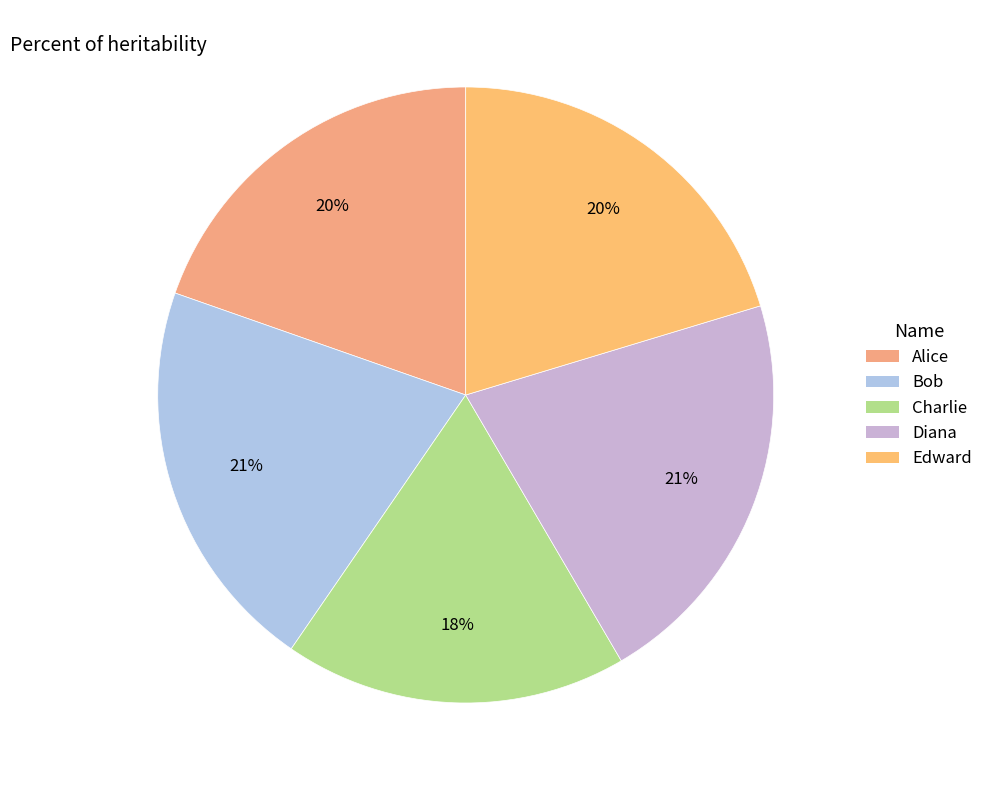

Count the number of slices in the pie.

5